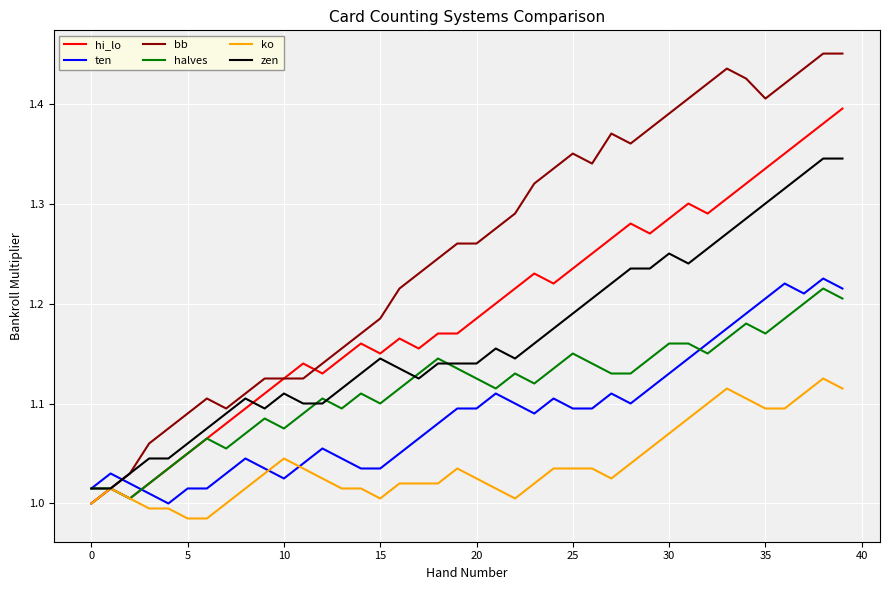

Which series ends up on top after the final intersection of ten and bb?

bb